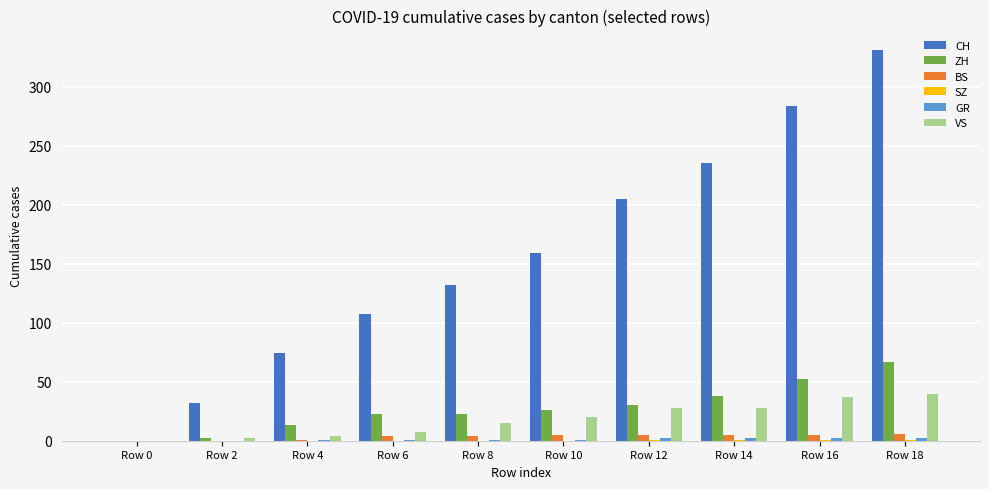

Which series has the largest total across all categories?

CH